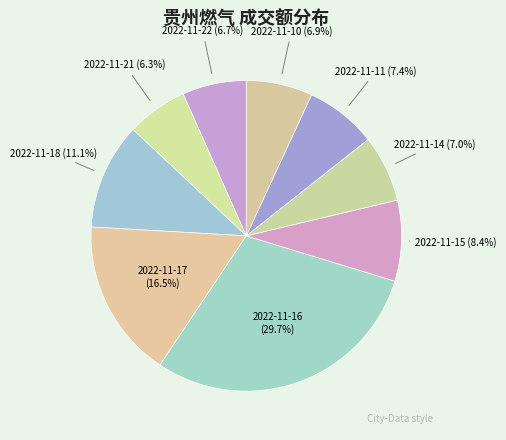

What percentage do 2022-11-18 and 2022-11-15 together represent?

19.5%